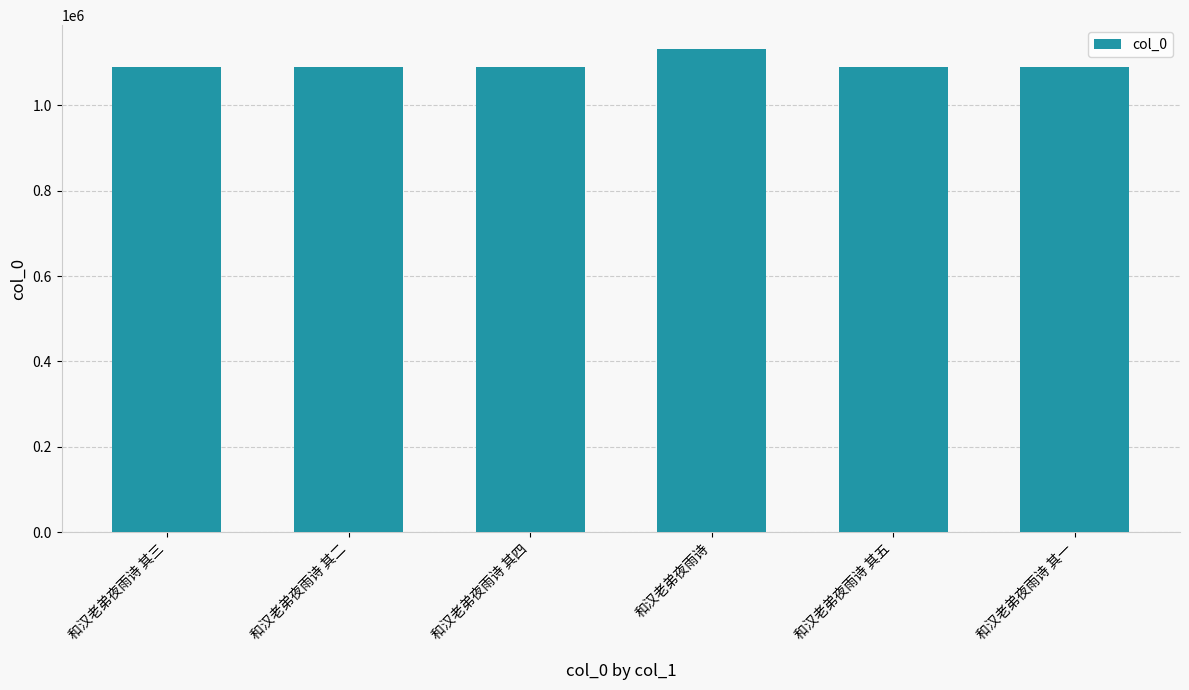

The value at 和汉老弟夜雨诗 其三 is 1090532. True or false?

True